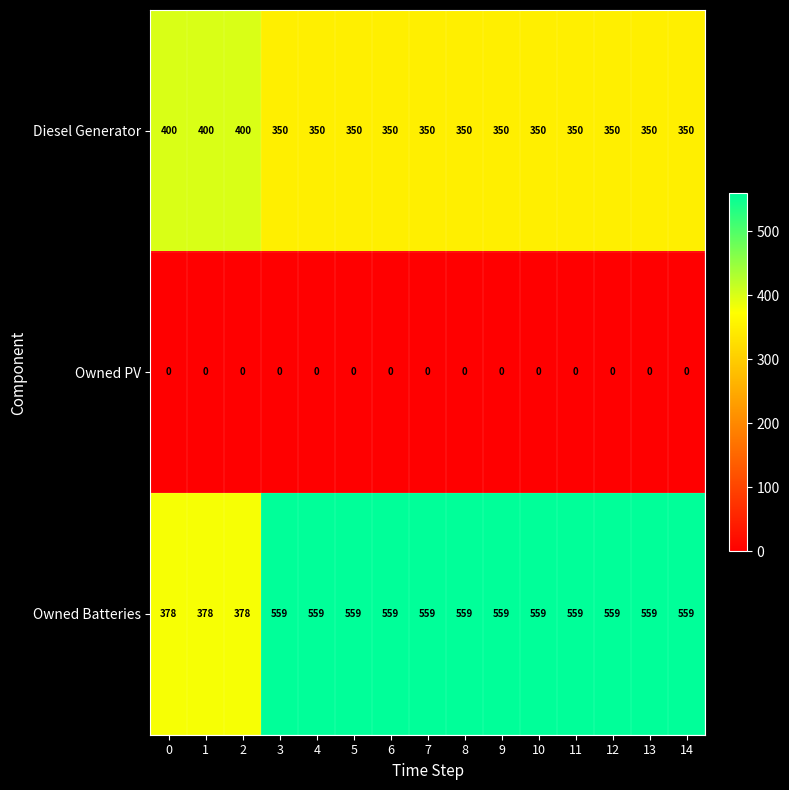

List the series in order of their overall mean, highest first.

Owned Batteries, Diesel Generator, Owned PV